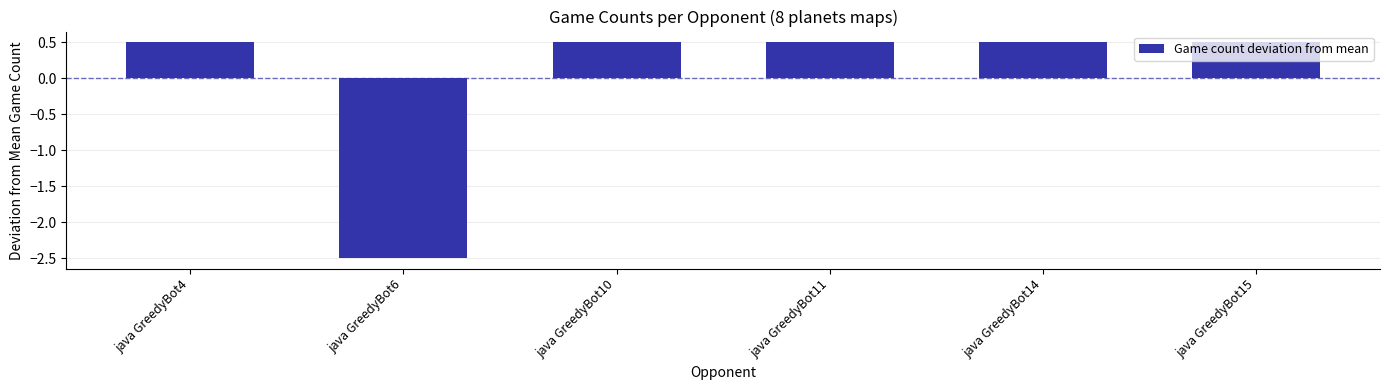

What is the difference between the maximum and minimum values?

3.0